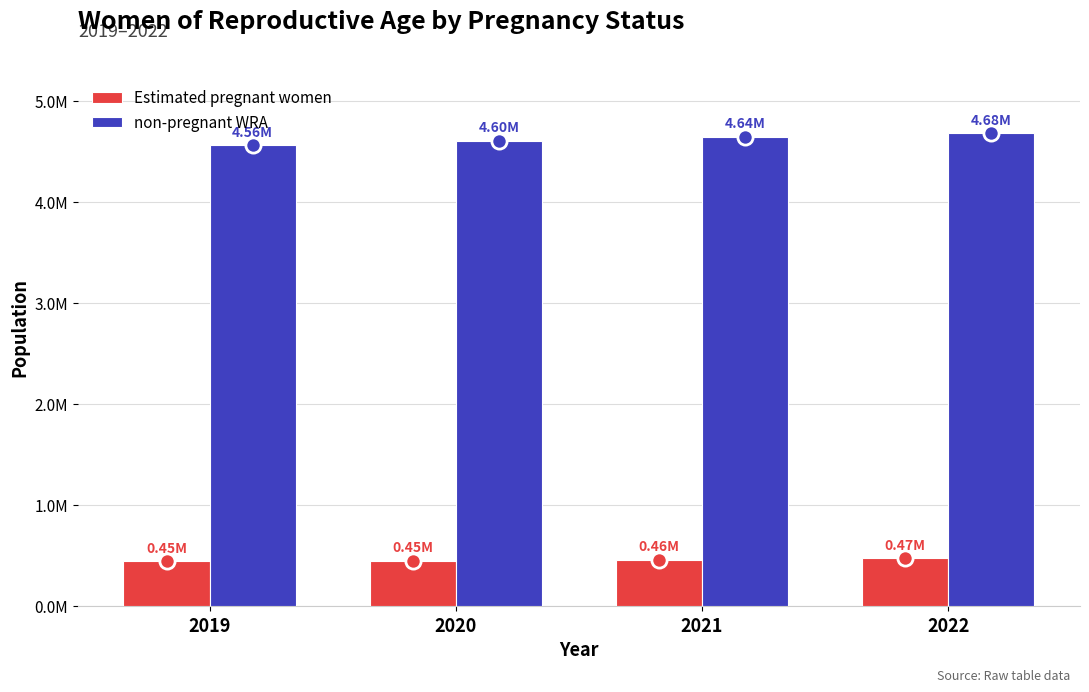

What are all the series names shown in the legend?

Estimated pregnant women, non-pregnant WRA